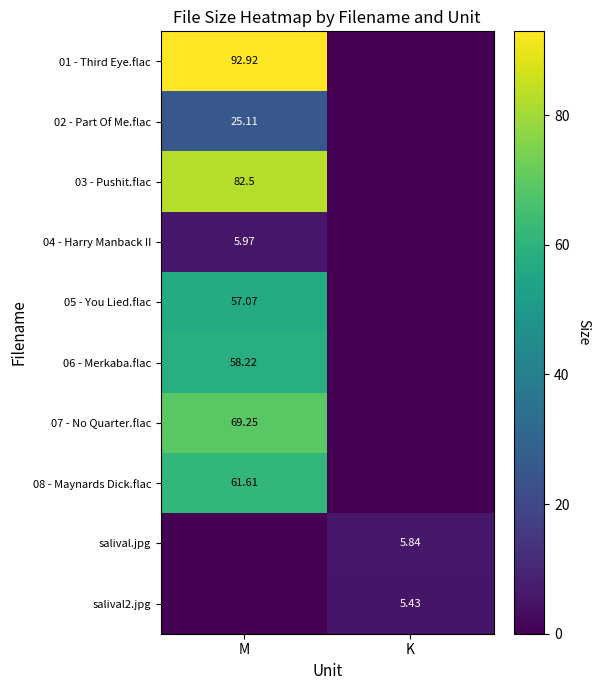

Is the value of salival2.jpg at K greater than the value of 07 - No Quarter.flac at M?

No